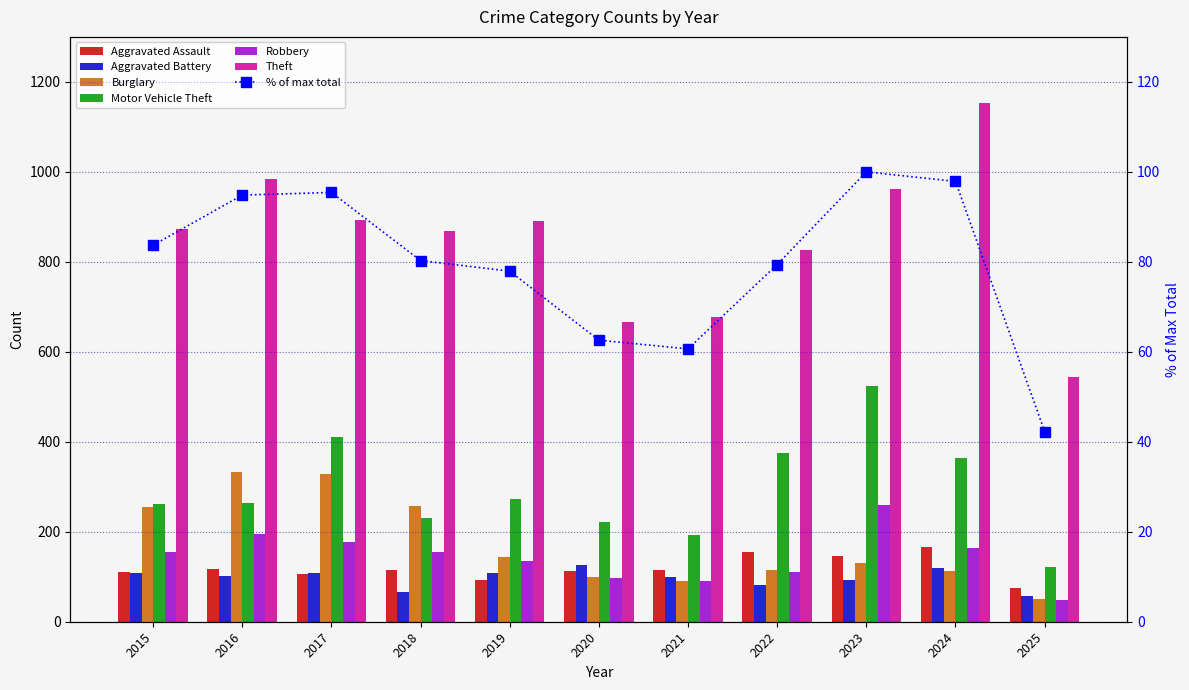

At which label does Robbery reach its minimum?

2025